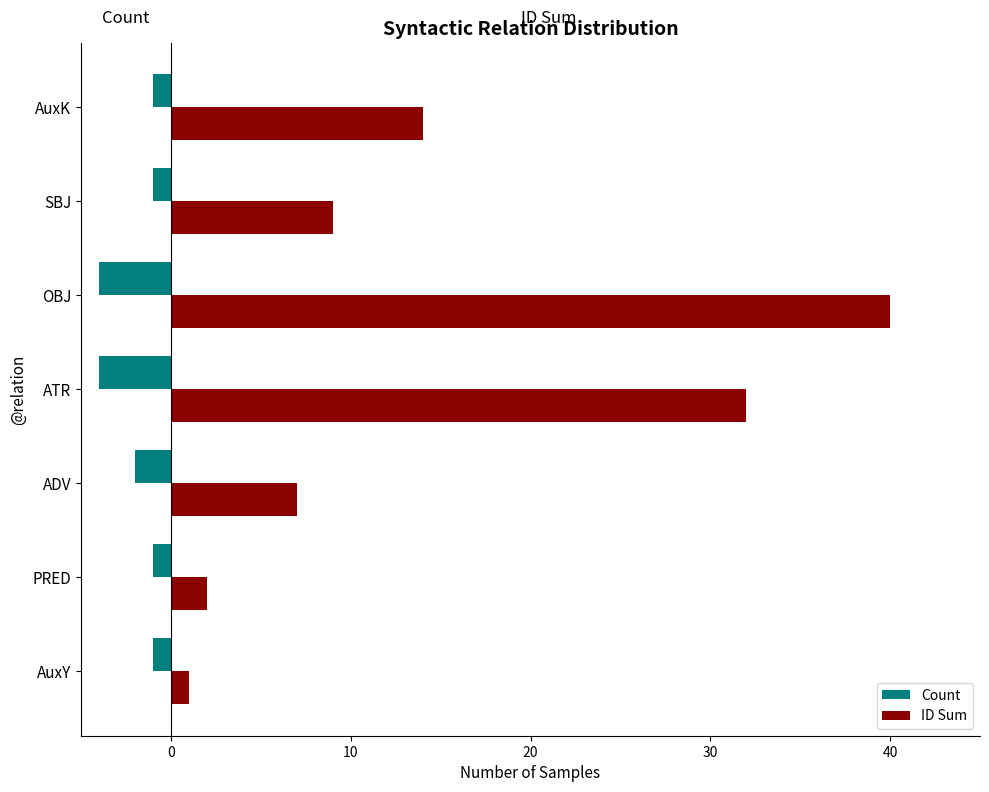

Which series has the widest spread of values?

ID Sum